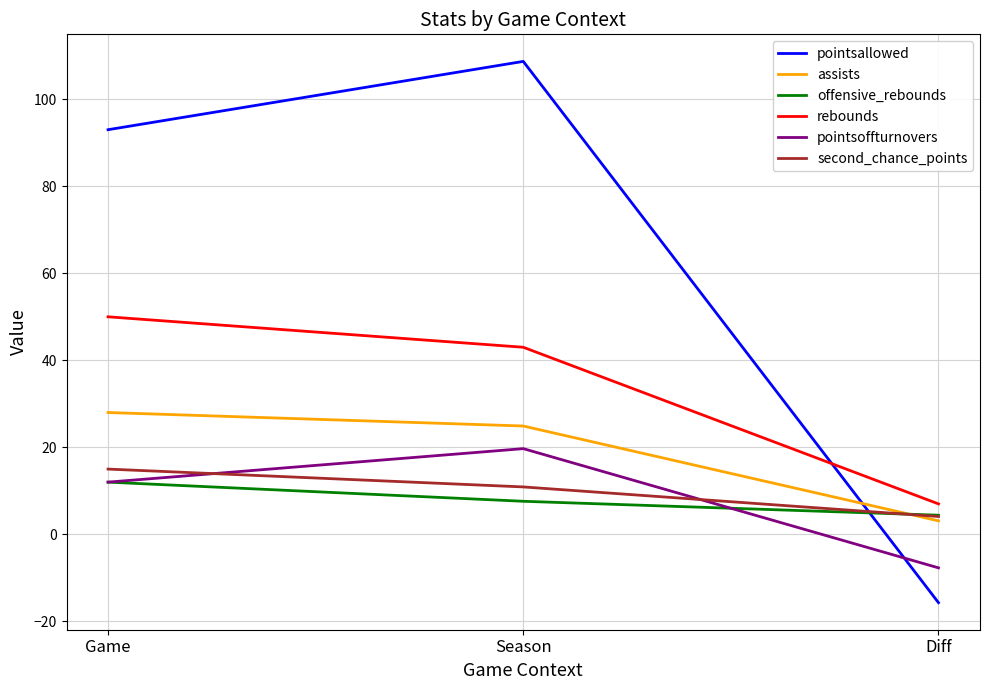

True or false: pointsallowed has a value of 93.0 at Game.

True